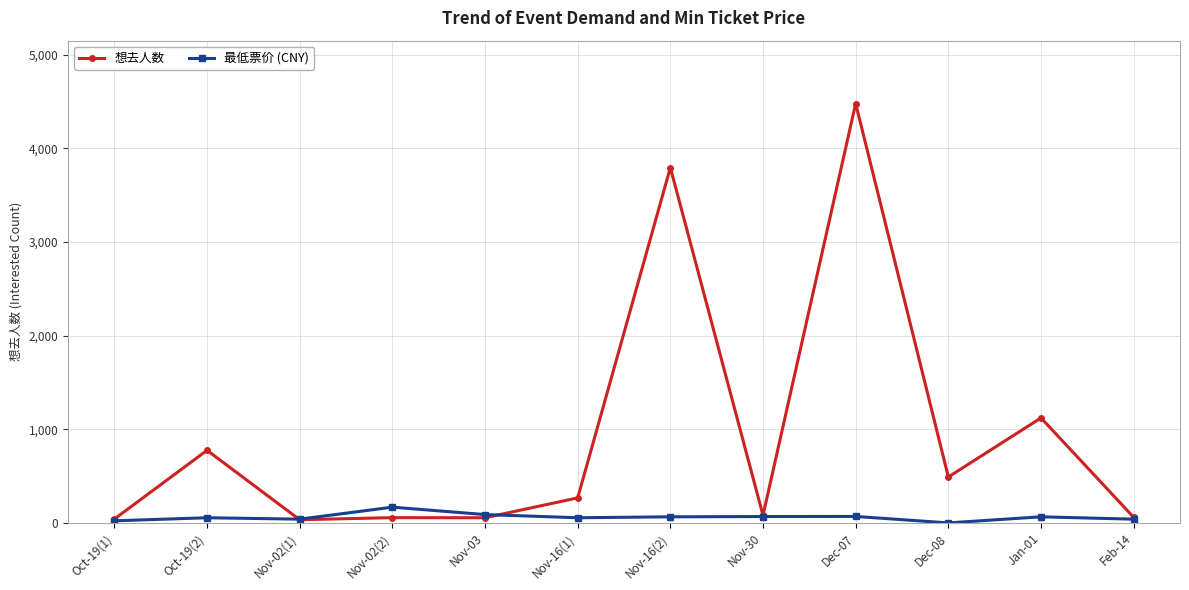

At which category is the sum across all series the highest?

Dec-07